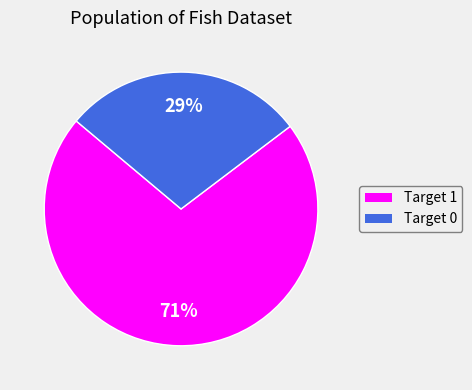

How many segments does this pie chart have?

2